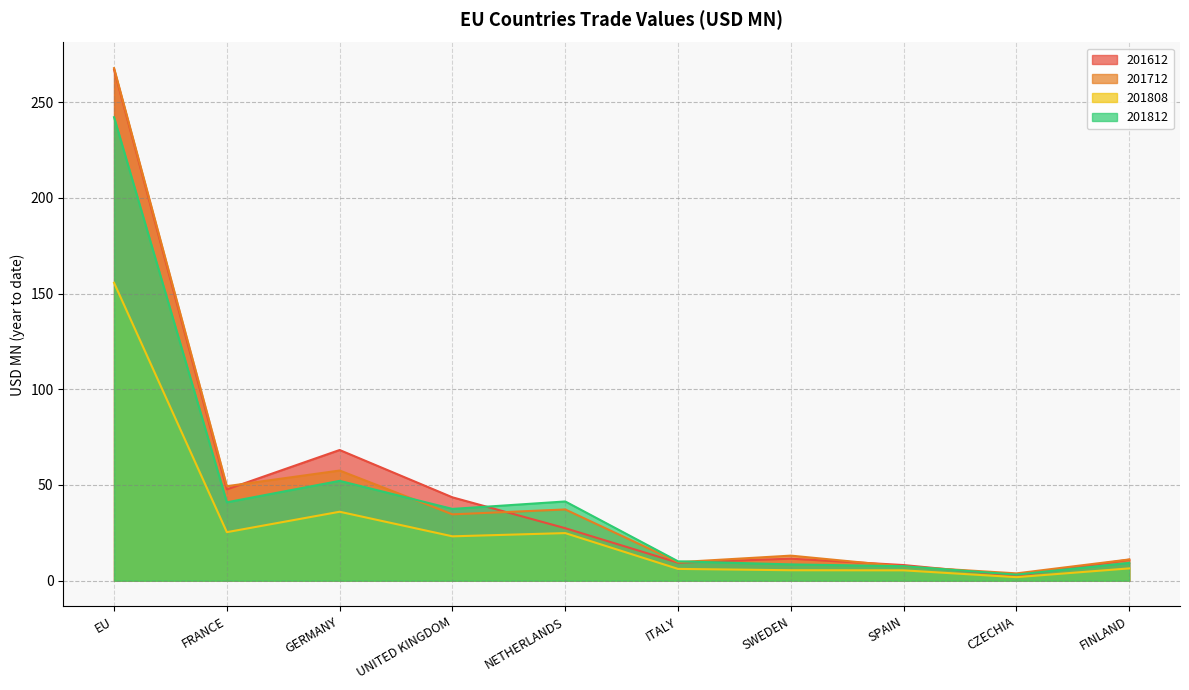

List the labels in order of 201712 value, smallest first.

CZECHIA, SPAIN, ITALY, FINLAND, SWEDEN, UNITED KINGDOM, NETHERLANDS, FRANCE, GERMANY, EU